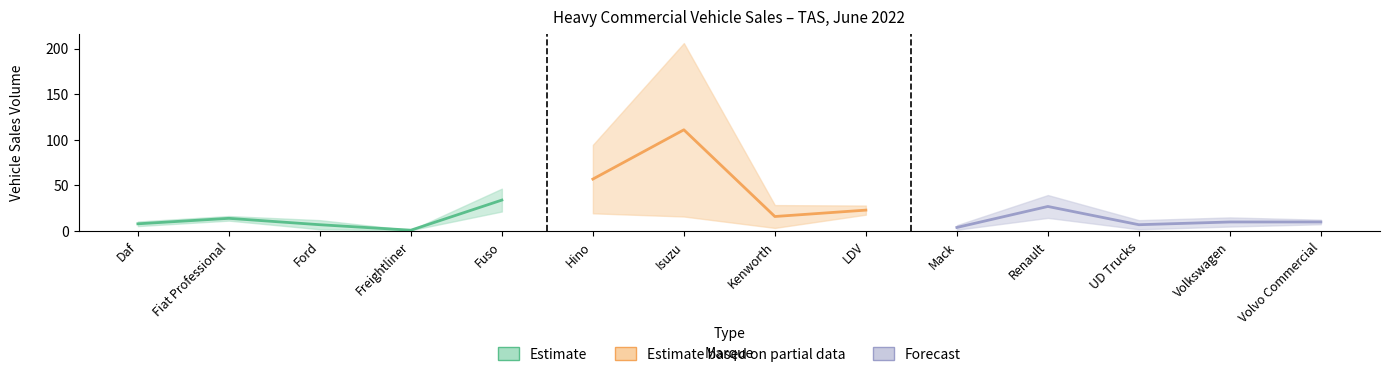

Which has a higher value, Mack or Kenworth?

Kenworth